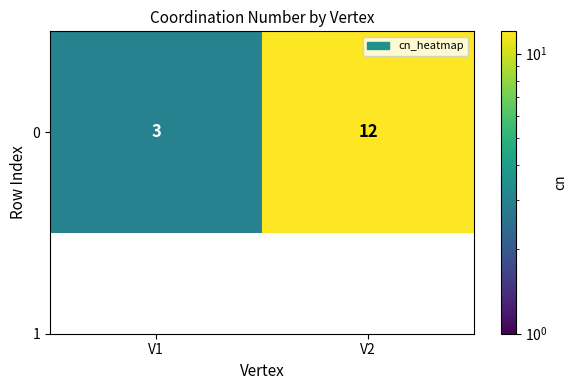

List the labels in order of value, smallest first.

V1, V2